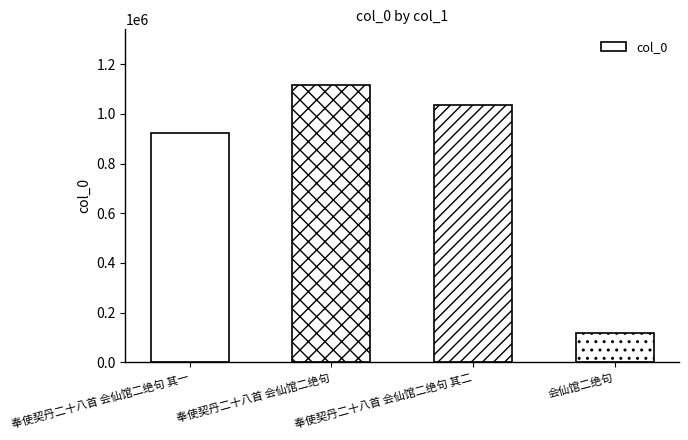

Rank the categories by value from lowest to highest.

会仙馆二绝句, 奉使契丹二十八首 会仙馆二绝句 其一, 奉使契丹二十八首 会仙馆二绝句 其二, 奉使契丹二十八首 会仙馆二绝句